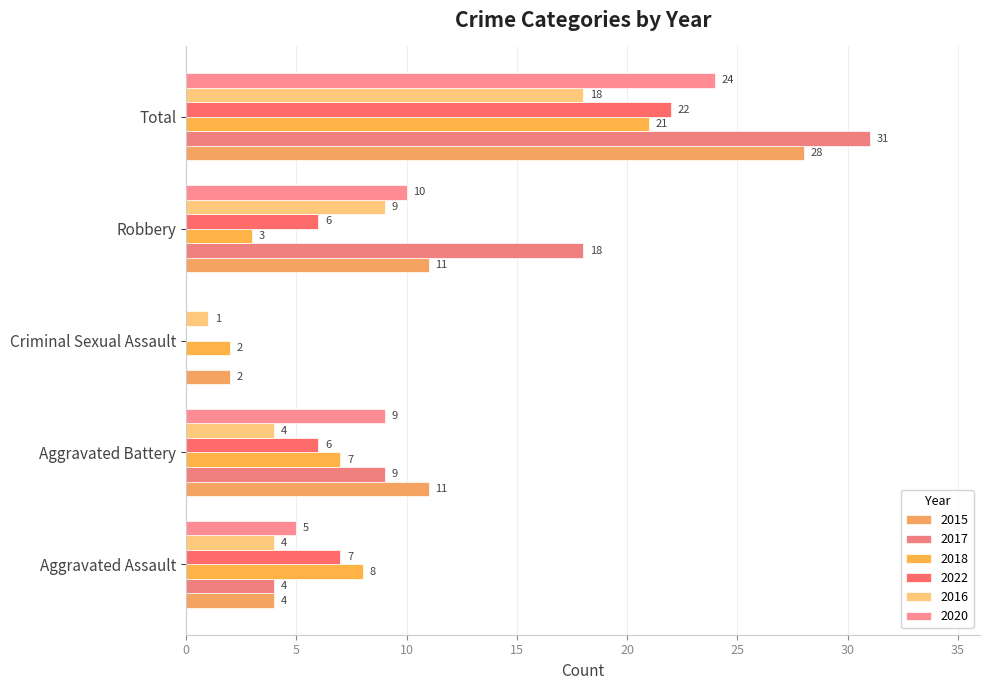

Read the 2022 value at Aggravated Battery, to the nearest 10.

10